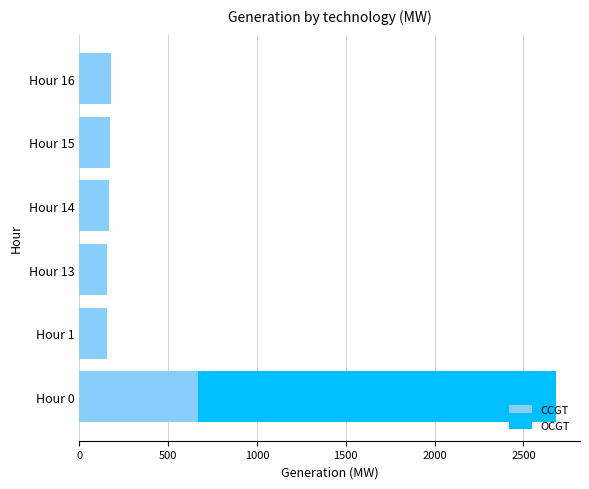

The value of CCGT at Hour 1 is 157. True or false?

True